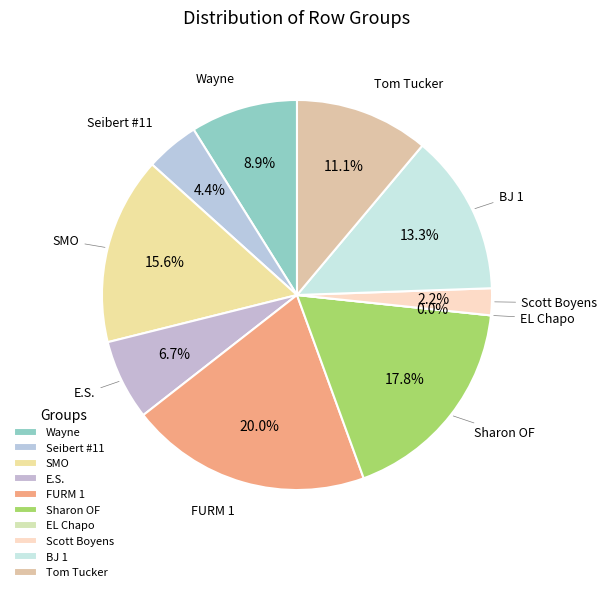

Approximately how many times larger is the value at Seibert #11 compared to SMO?

0.3